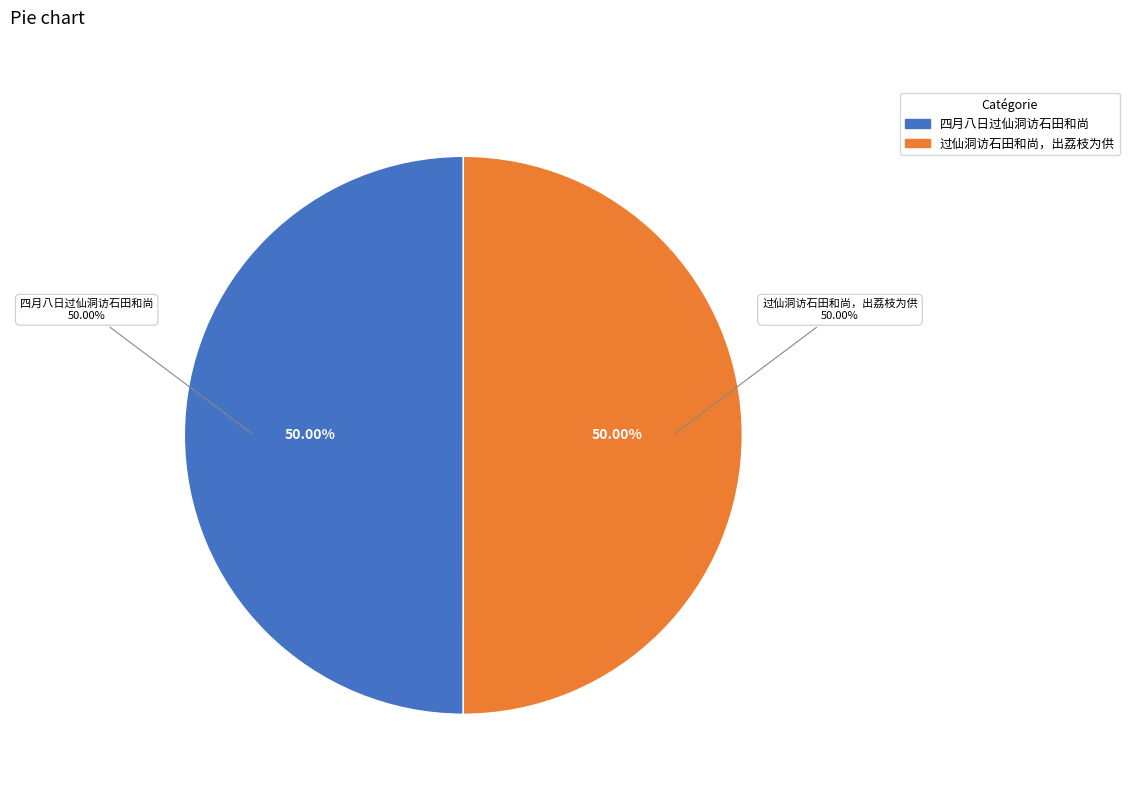

Do 过仙洞访石田和尚，出荔枝为供 and 四月八日过仙洞访石田和尚 together represent more than half of the pie?

Yes